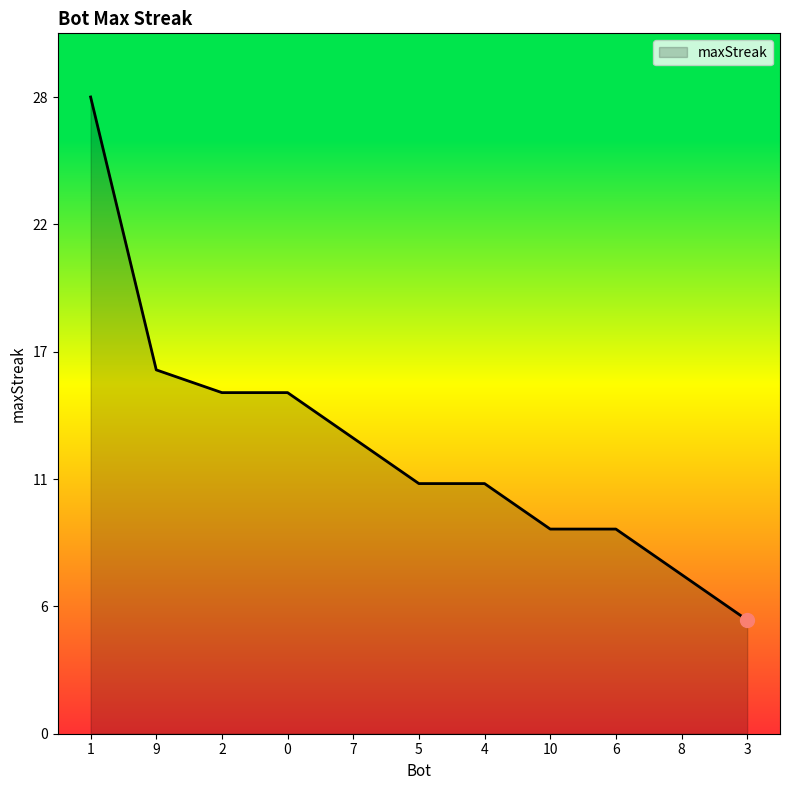

True or false: the data shows 3 at 8.

False